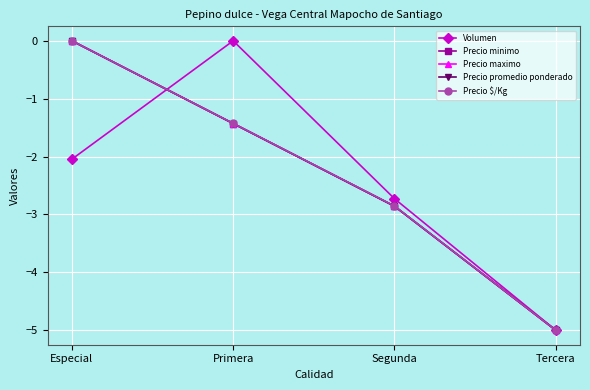

Rank the series at Primera from lowest to highest value.

Precio minimo, Precio maximo, Precio promedio ponderado, Precio $/Kg, Volumen